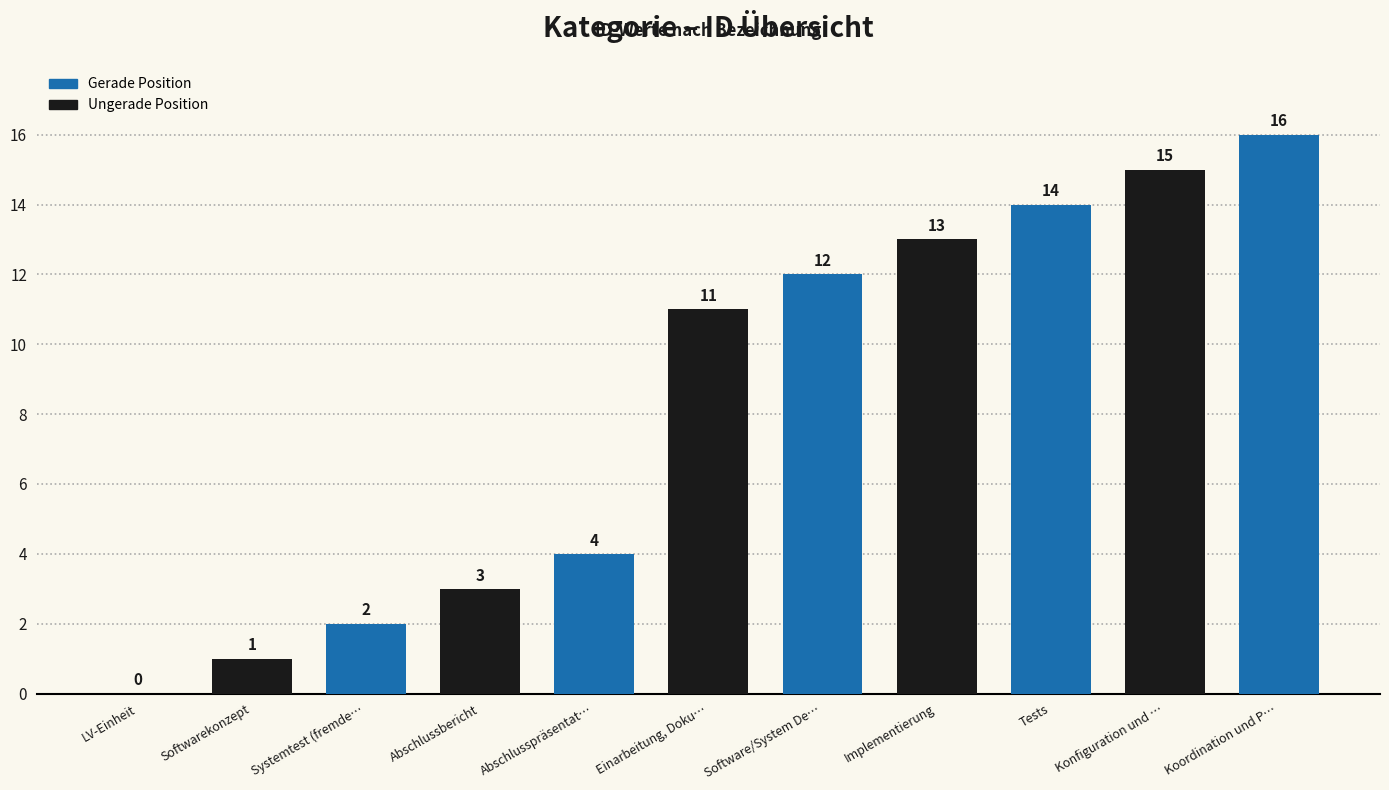

Which has a higher value, Softwarekonzept or LV-Einheit?

Softwarekonzept